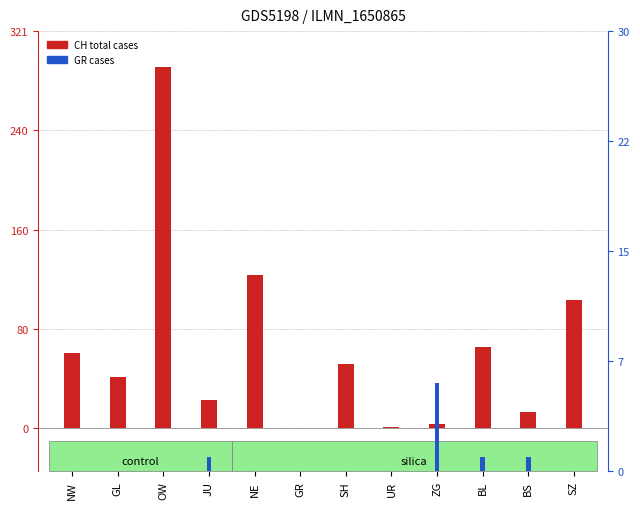

Which has a higher value, OW or UR?

OW